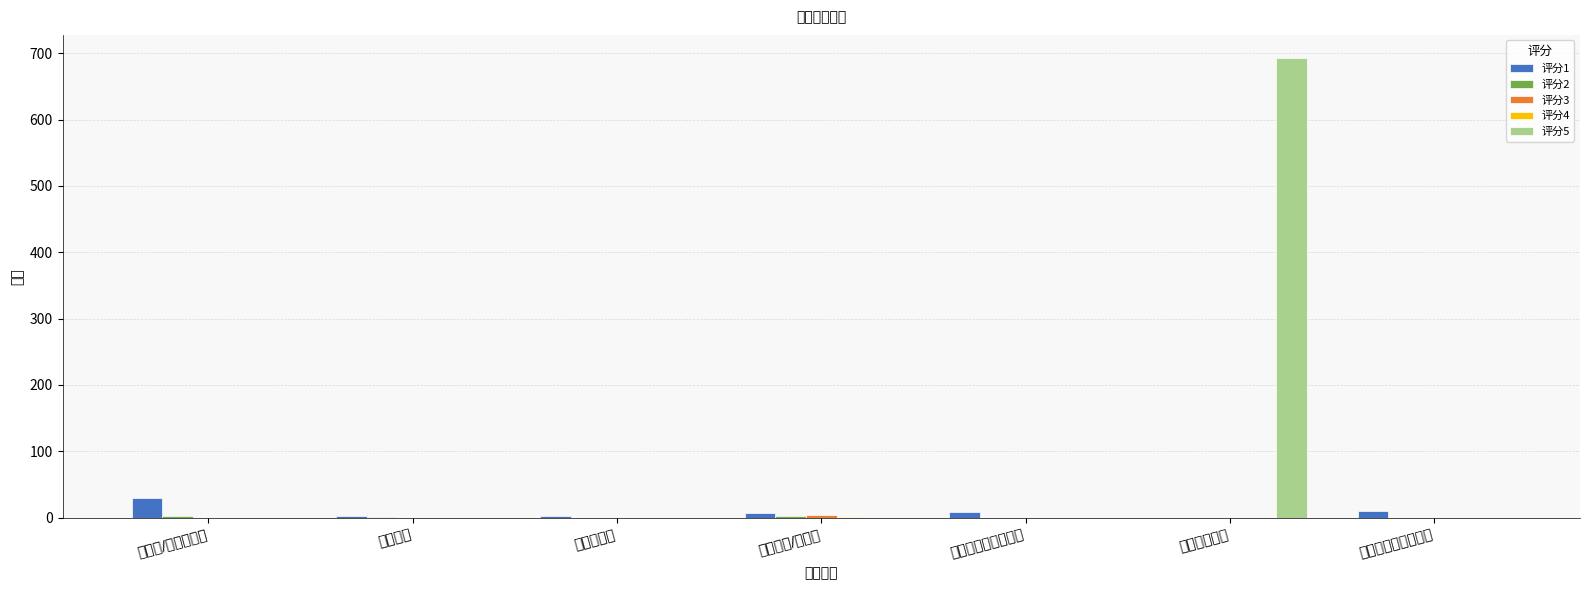

Rank the series by their maximum value, from lowest to highest.

评分4, 评分2, 评分3, 评分1, 评分5